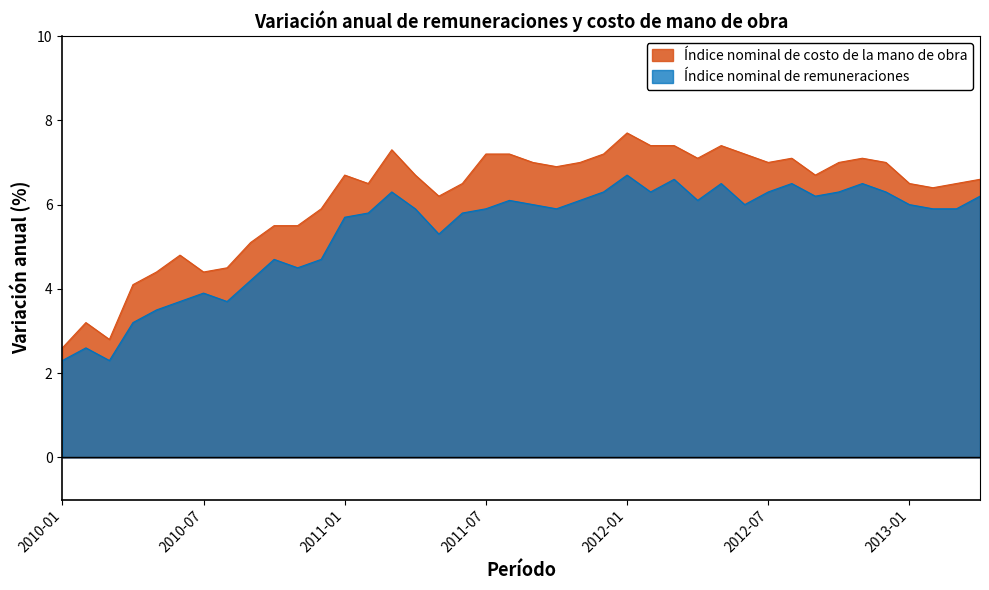

Between 2012-11 and 2013-03, which series saw the biggest shift?

Índice nominal de costo de la mano de obra